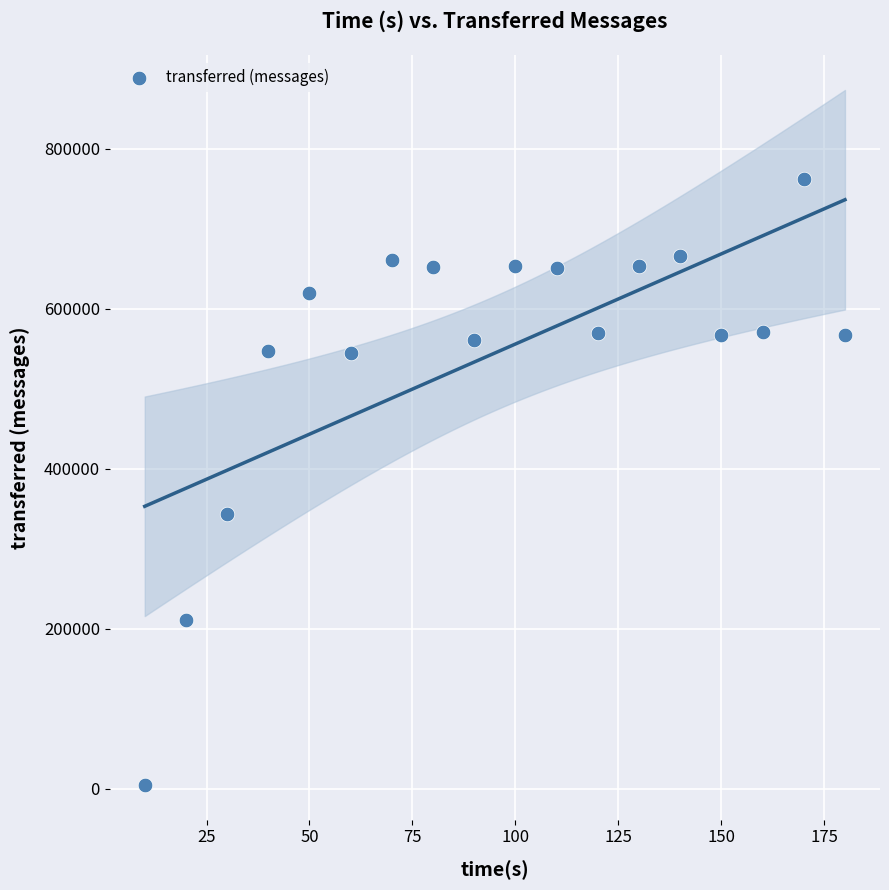

What Y value in the scatter plot is closest to 383380?

342740